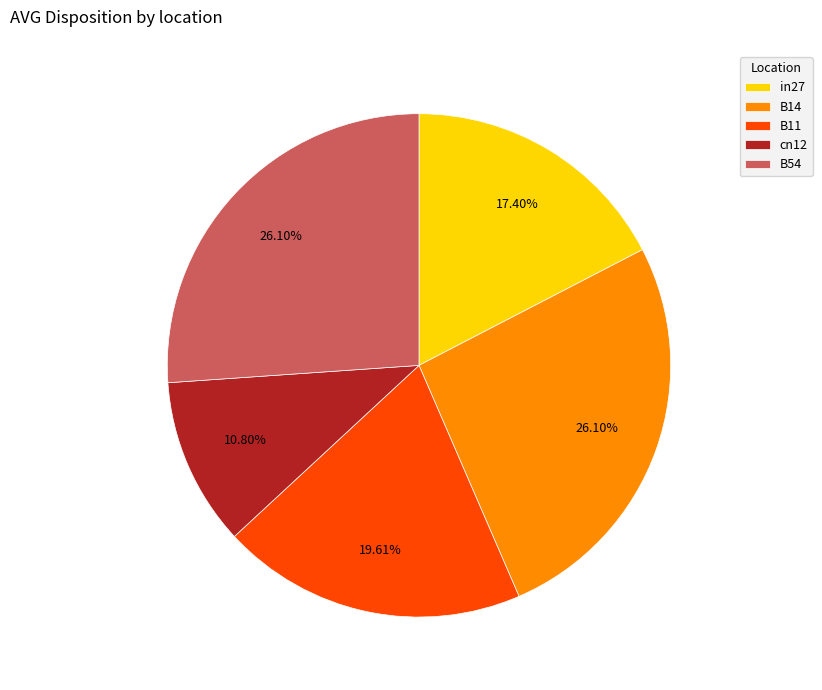

To the nearest percent, what portion does B11 represent?

20%